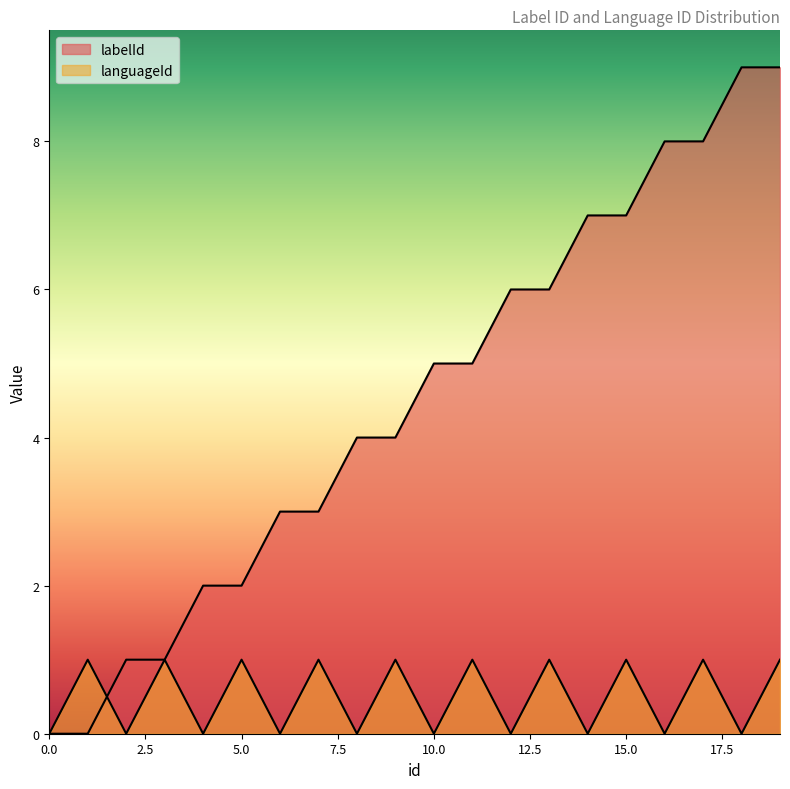

Which series has the largest total across all categories?

labelId